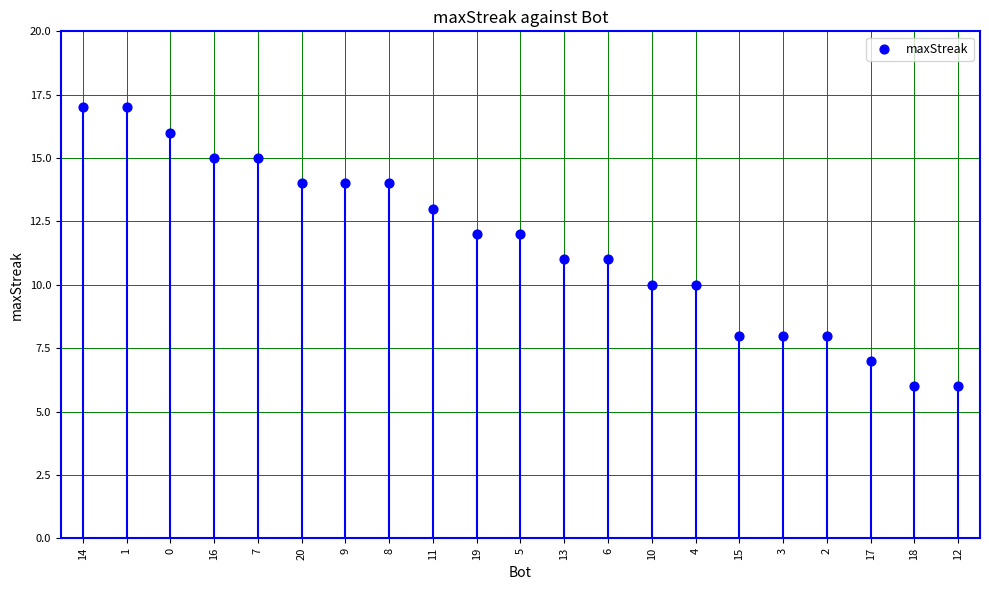

What is the range of Y values (max minus min)?

11